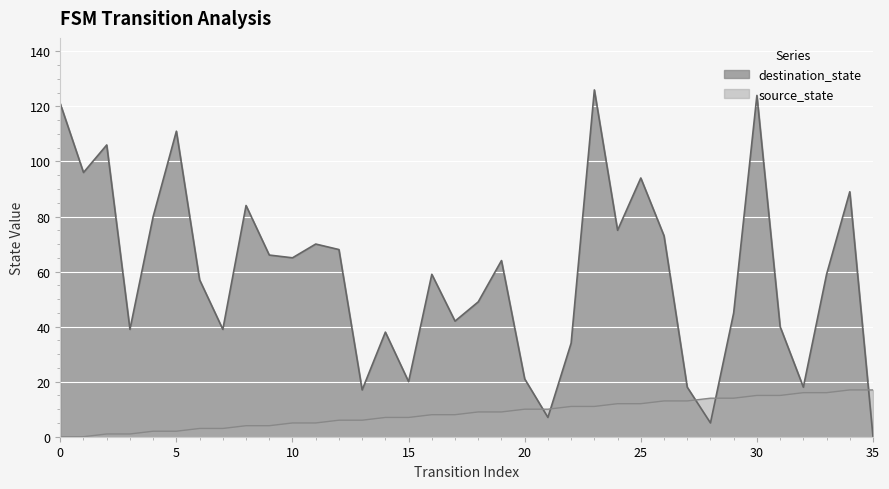

At which label is source_state closest to 8?

16